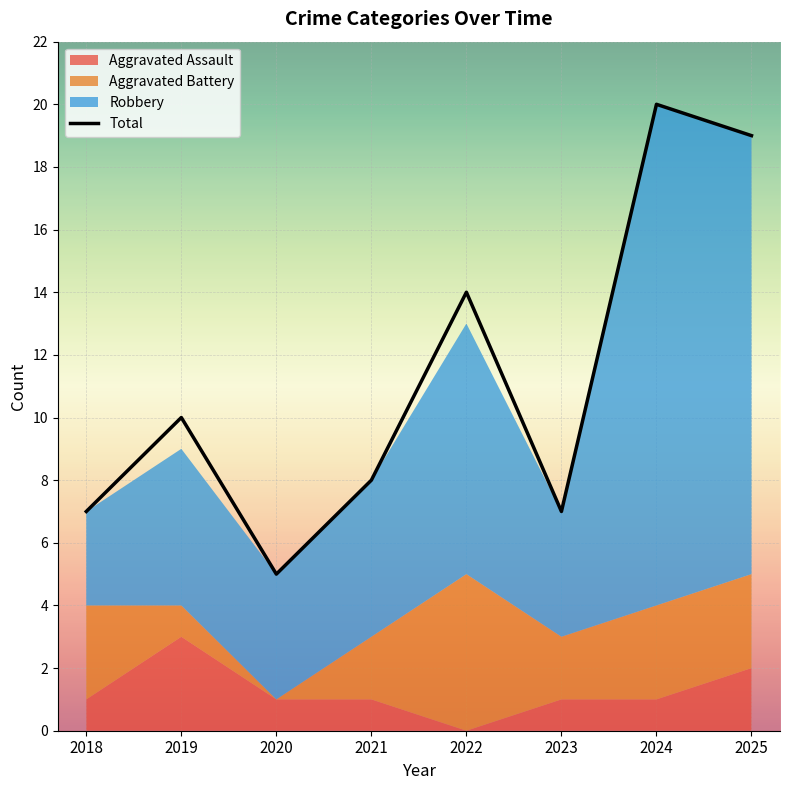

Reading left to right, what are all the values shown in this chart?

7	10	5	8	14	7	20	19